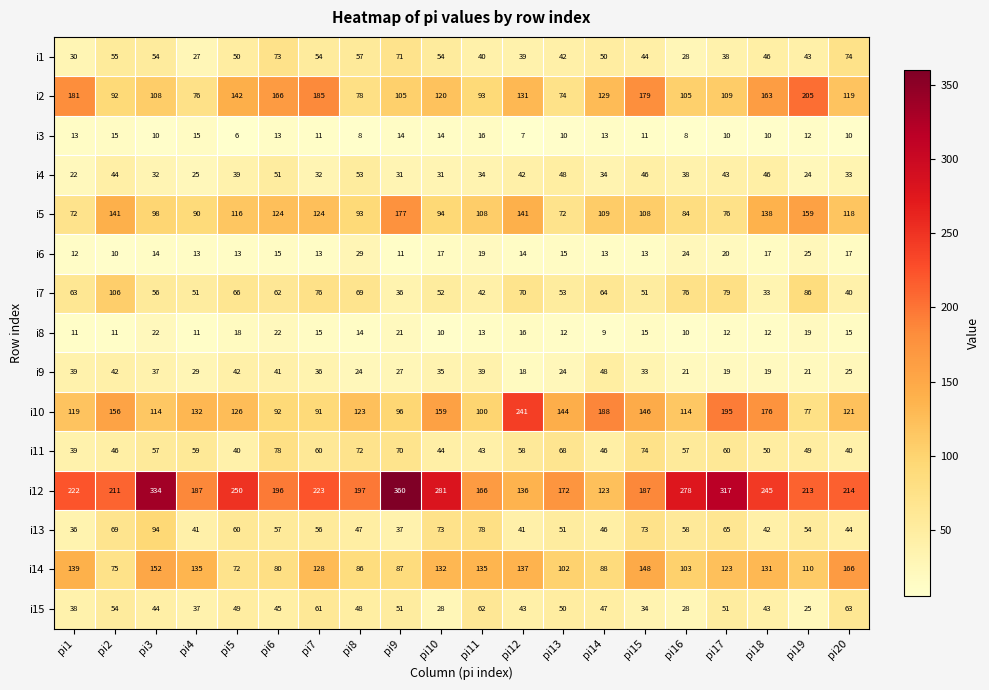

What is the total value across all series at pi20?

1099